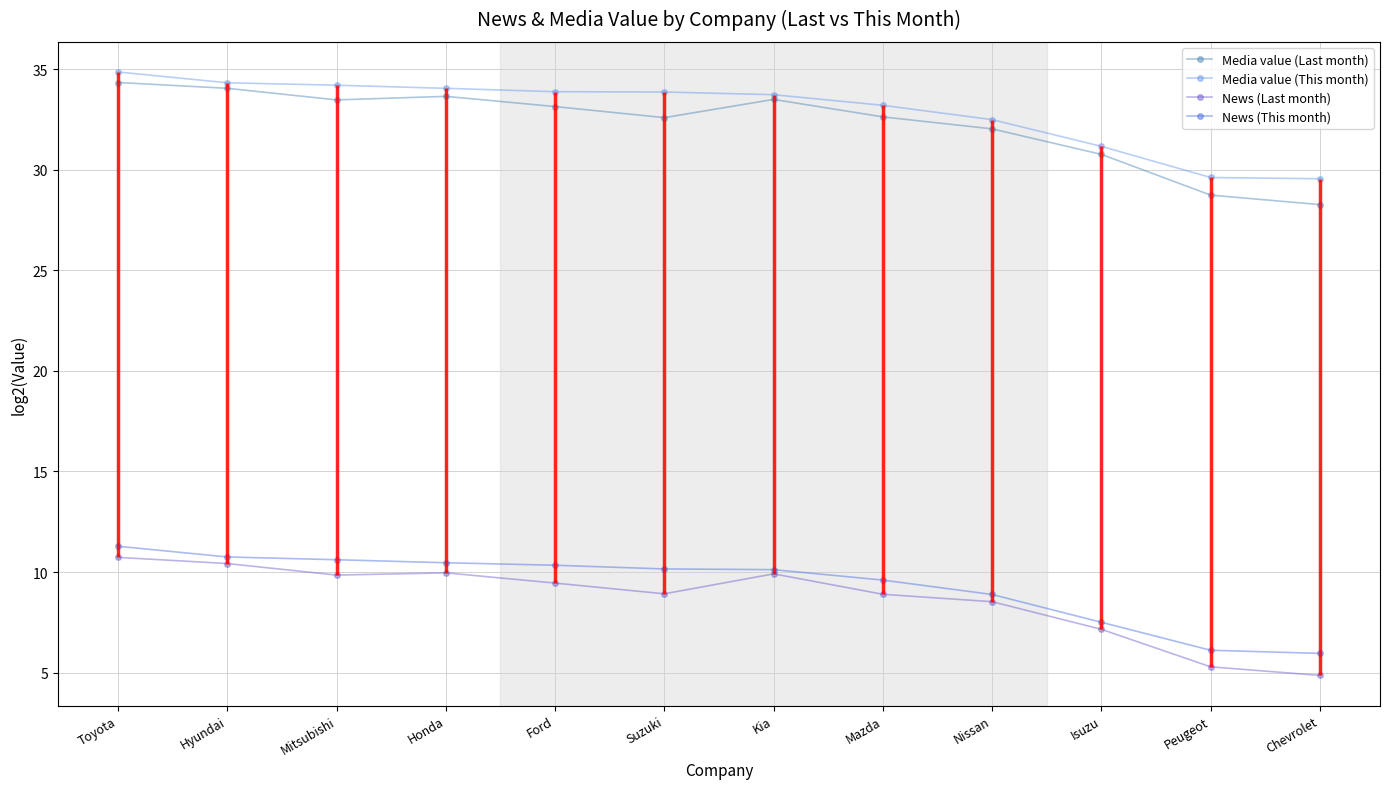

Which series changed the most between Hyundai and Mazda?

News (Last month)